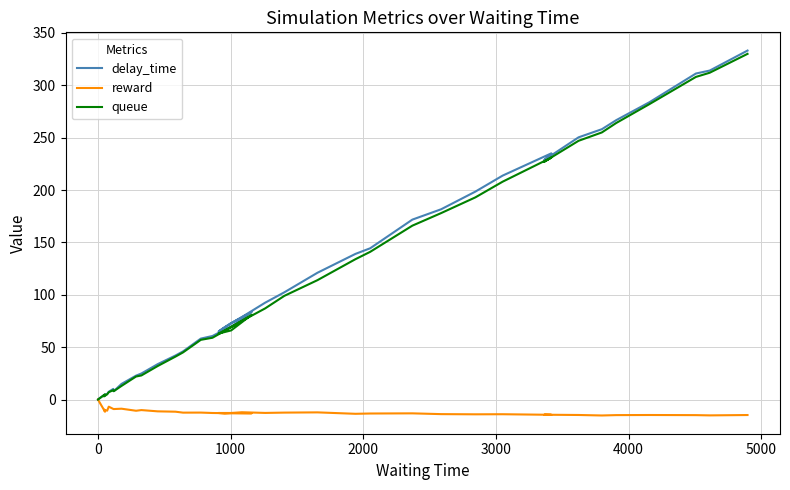

How many negative values does the reward series have?

39